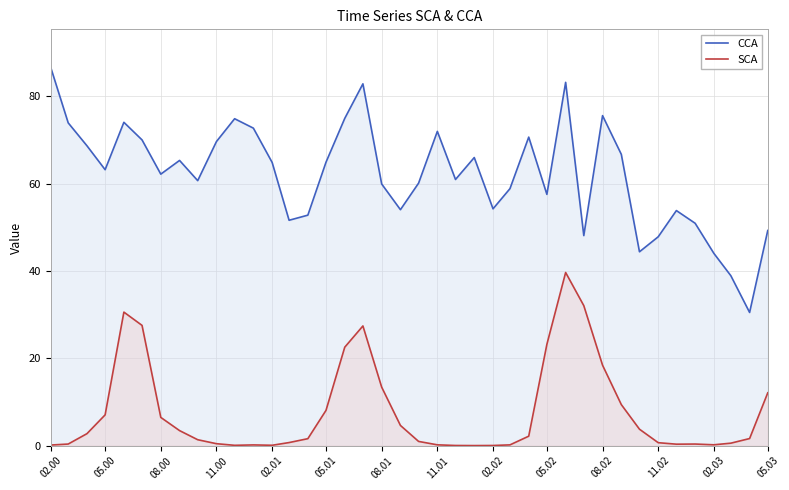

True or false: CCA and SCA intersect in this chart.

False